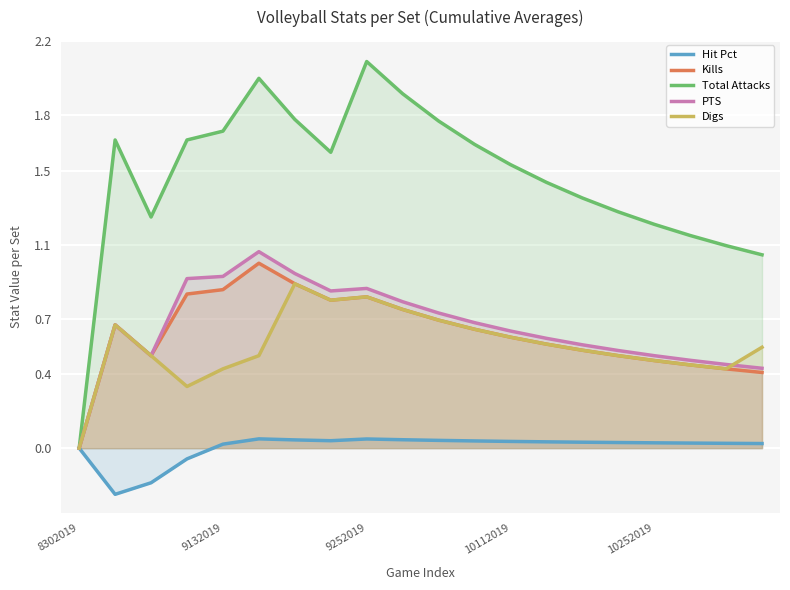

In Total Attacks, how many points are higher than both neighbors (excluding endpoints)?

3